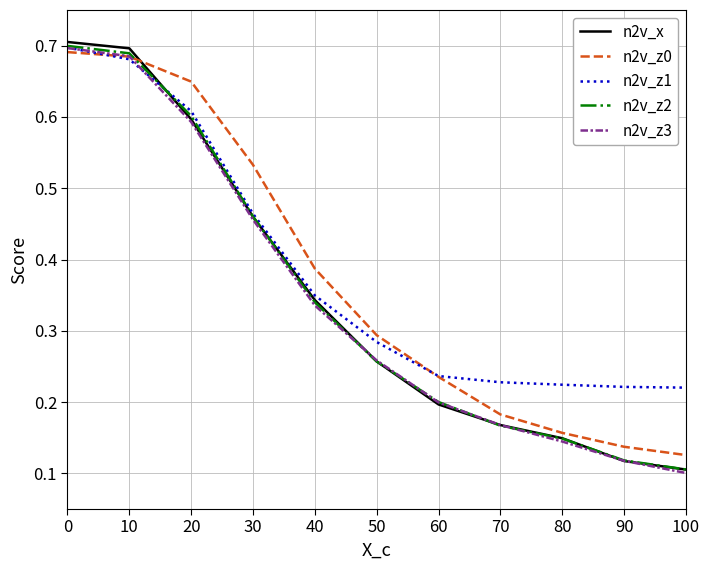

What is the total value across all series at 30?

2.4